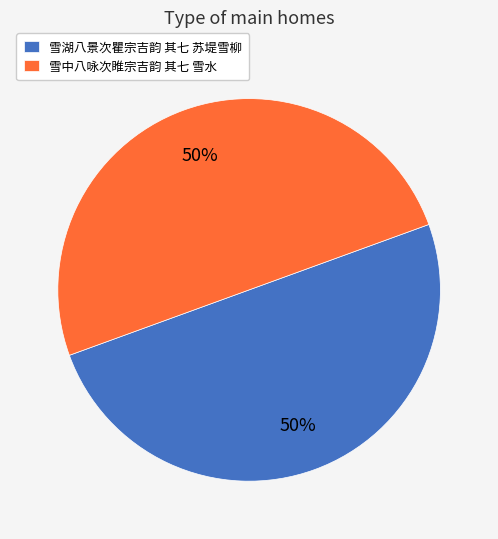

Is the sum of 雪湖八景次瞿宗吉韵 其七 苏堤雪柳 and 雪中八咏次睢宗吉韵 其七 雪水 greater than half?

Yes